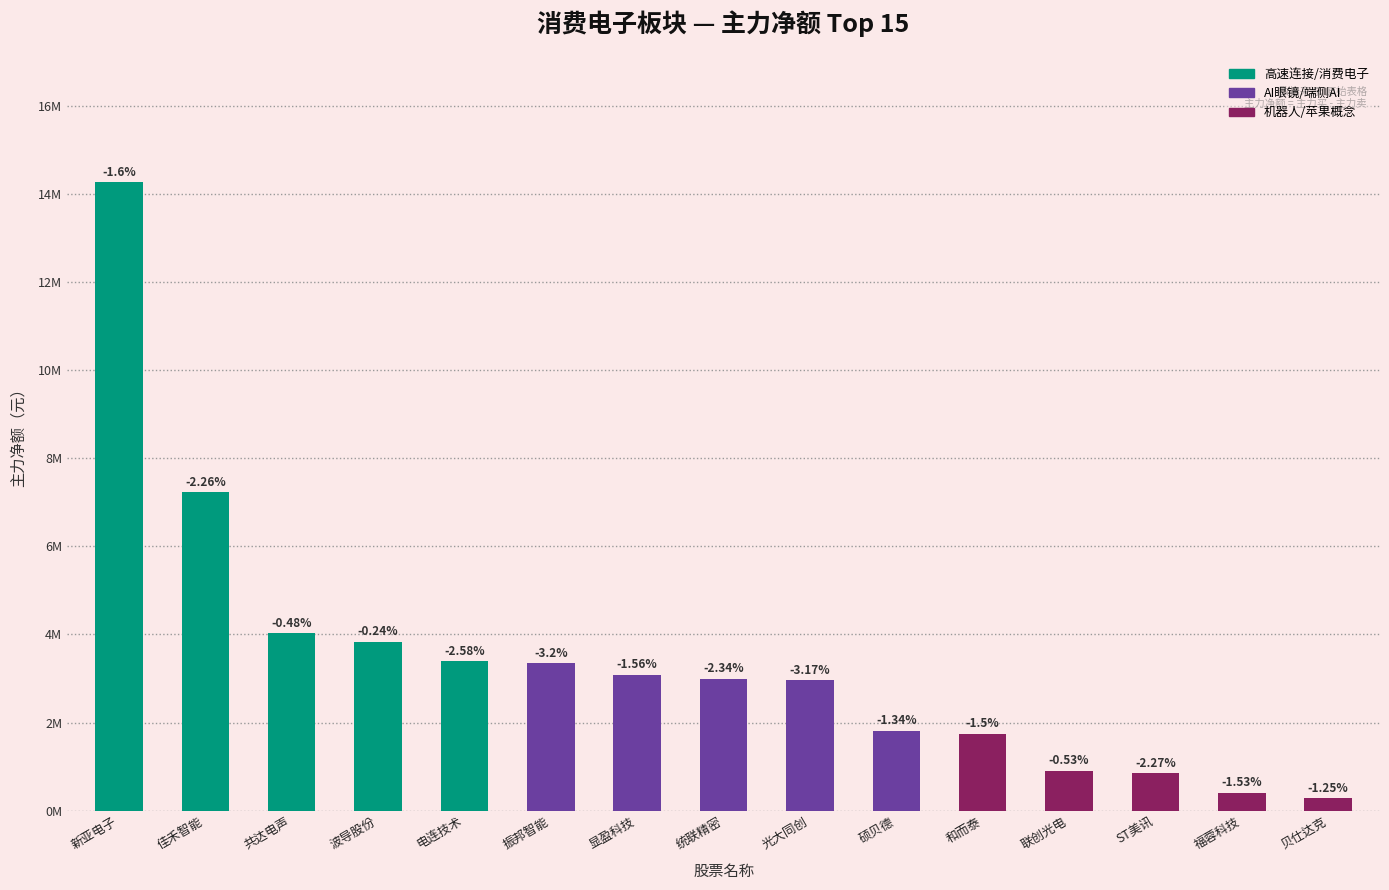

What is the label of the 4th bar from the right?

联创光电